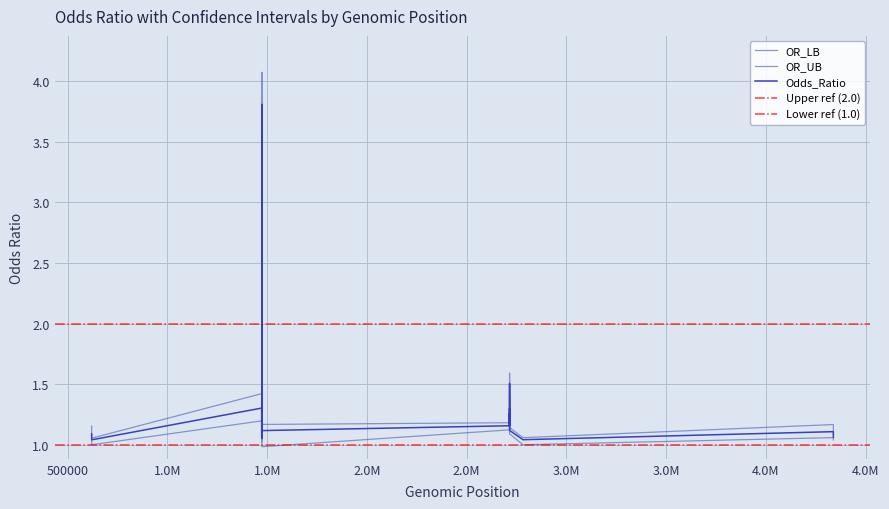

At which category is the sum across all series the highest?

1473246